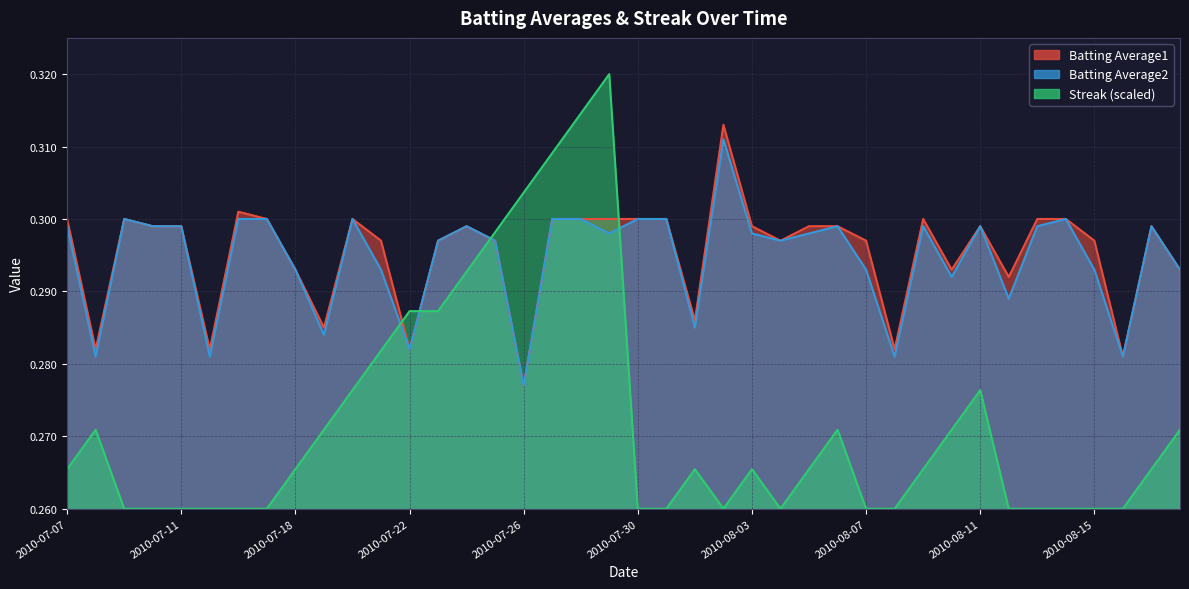

What is the approximate value of Batting Average1 at 2010-08-17?

0.3